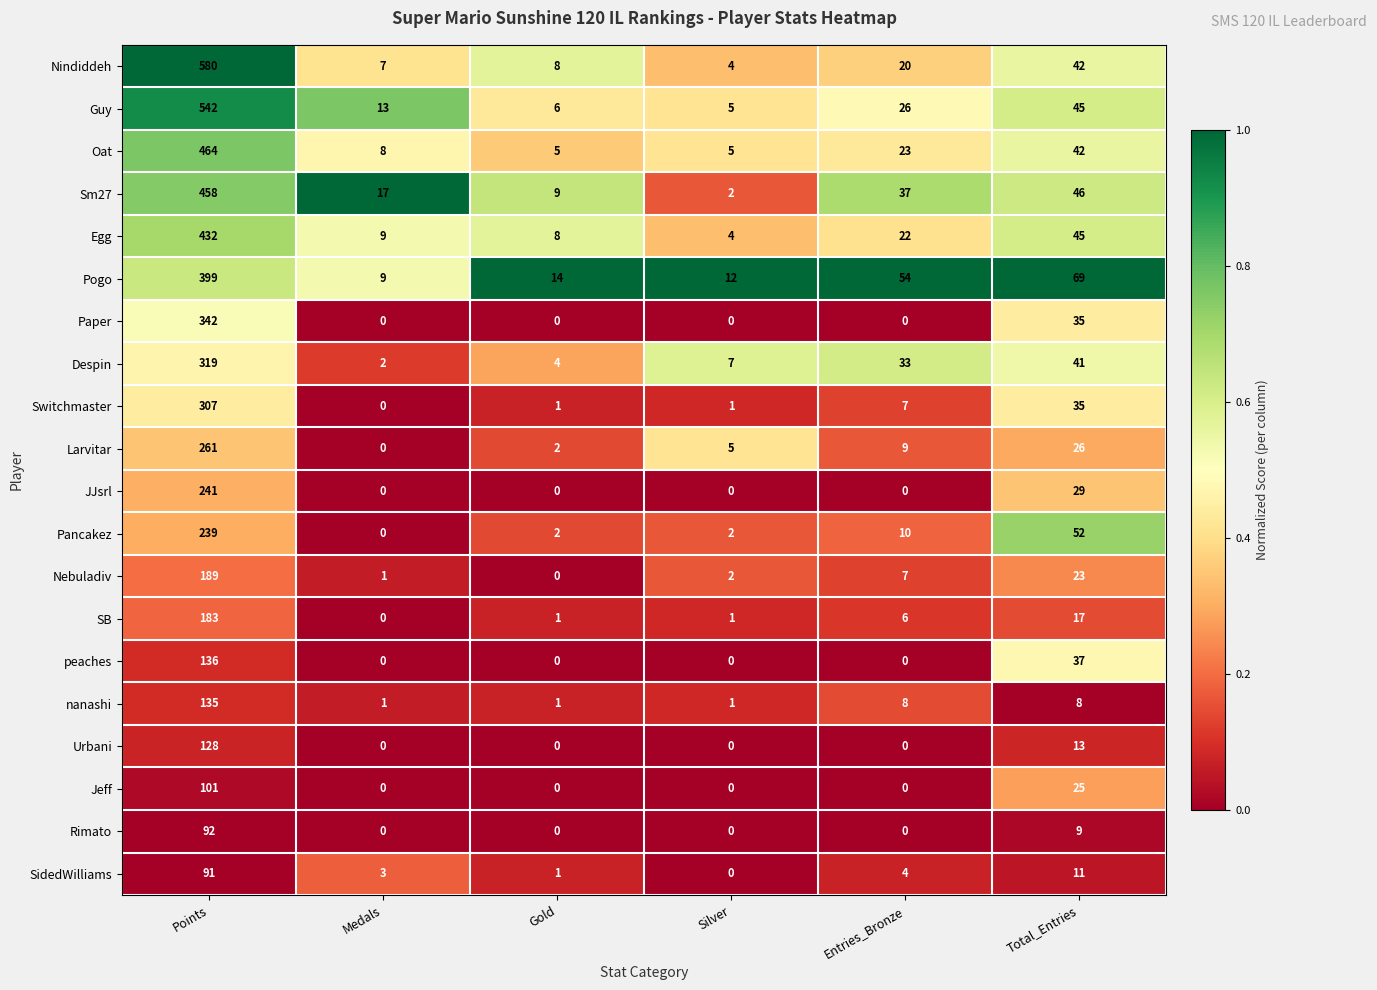

At which label is Switchmaster closest to 153?

Total_Entries